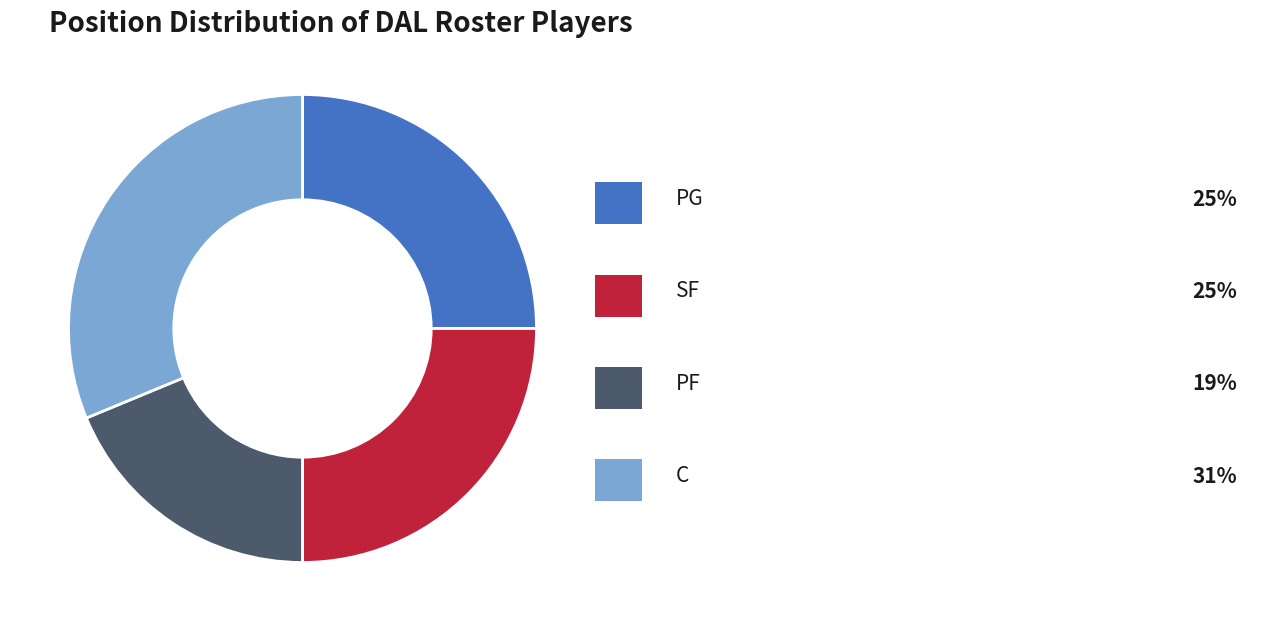

Is there a majority slice in this chart?

No